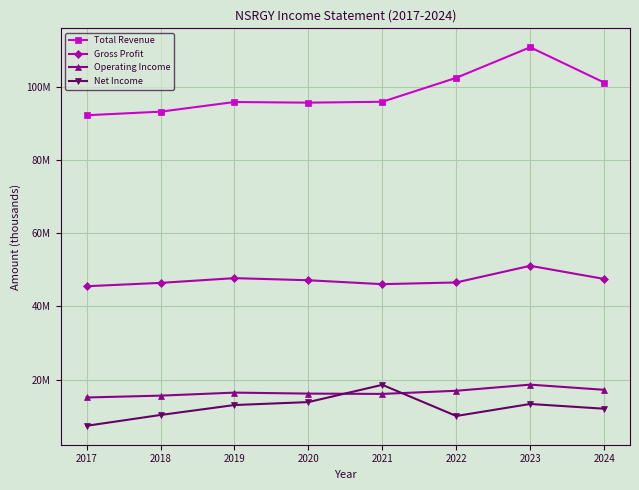

Does the chart have visible grid lines?

Yes